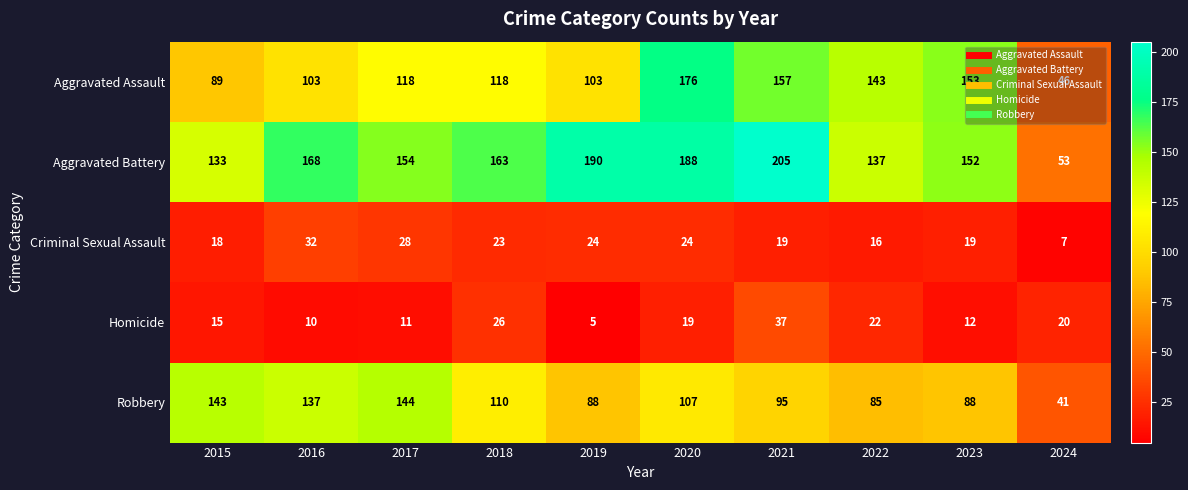

What is the total value across all series at 2022?

403